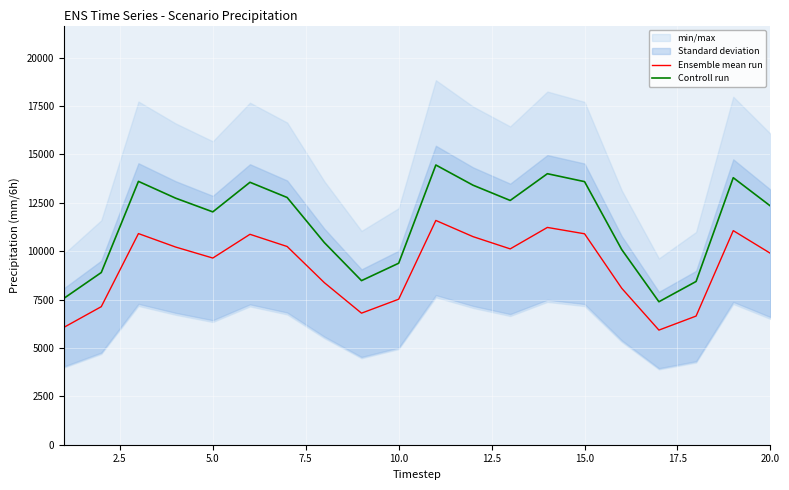

What is the maximum value for Controll run?

14455.8